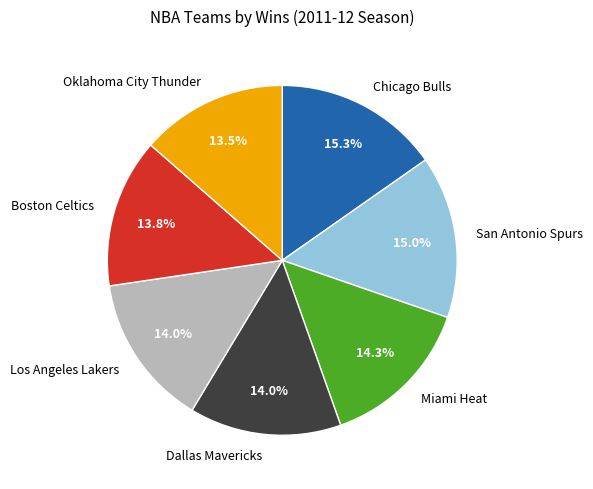

To the nearest percent, what is the average slice percentage?

14%